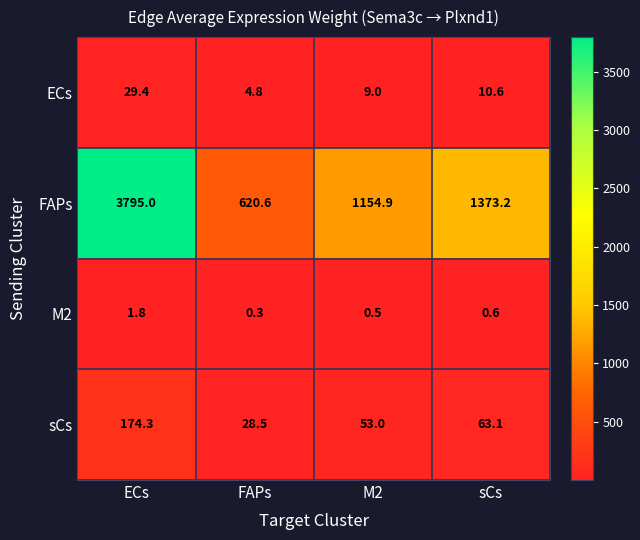

Which series has the largest total across all categories?

FAPs